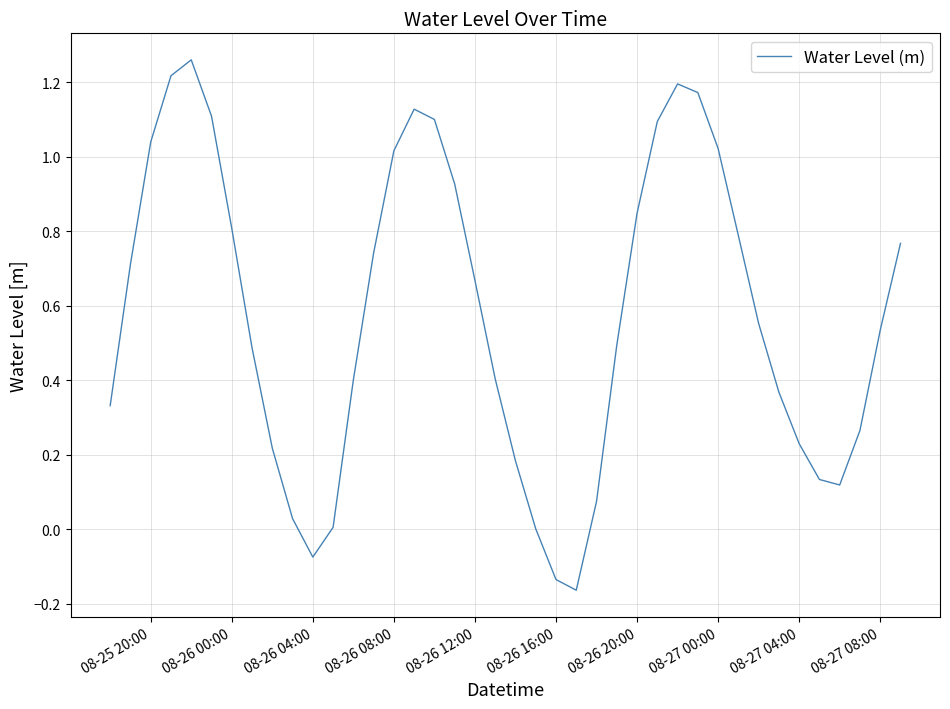

What is the difference between the maximum and minimum values?

1.4